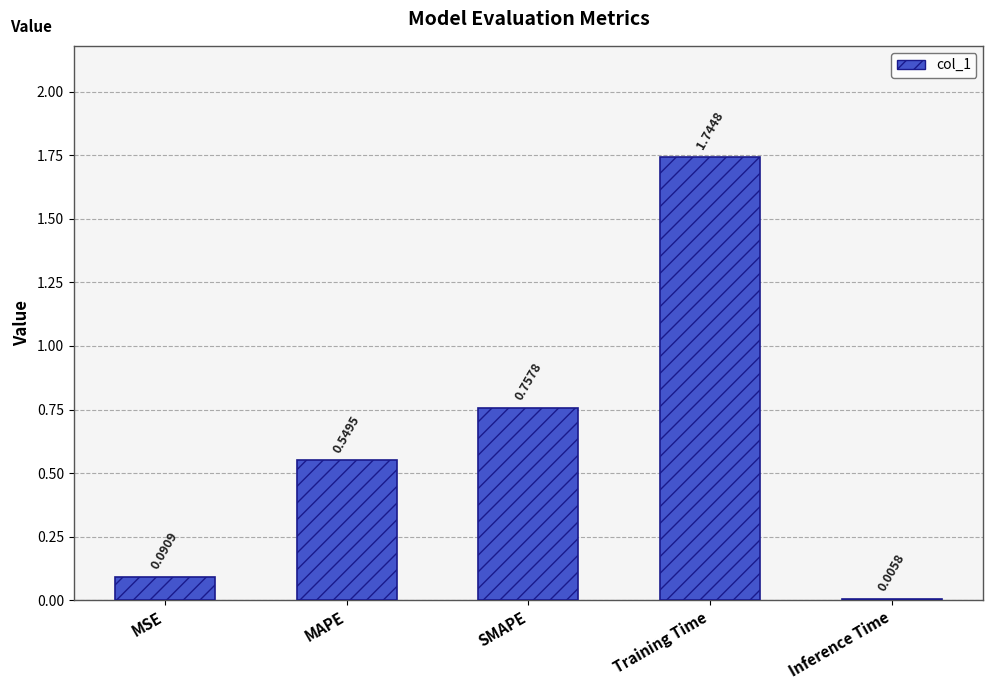

What is the change in value from MSE to SMAPE?

+0.7